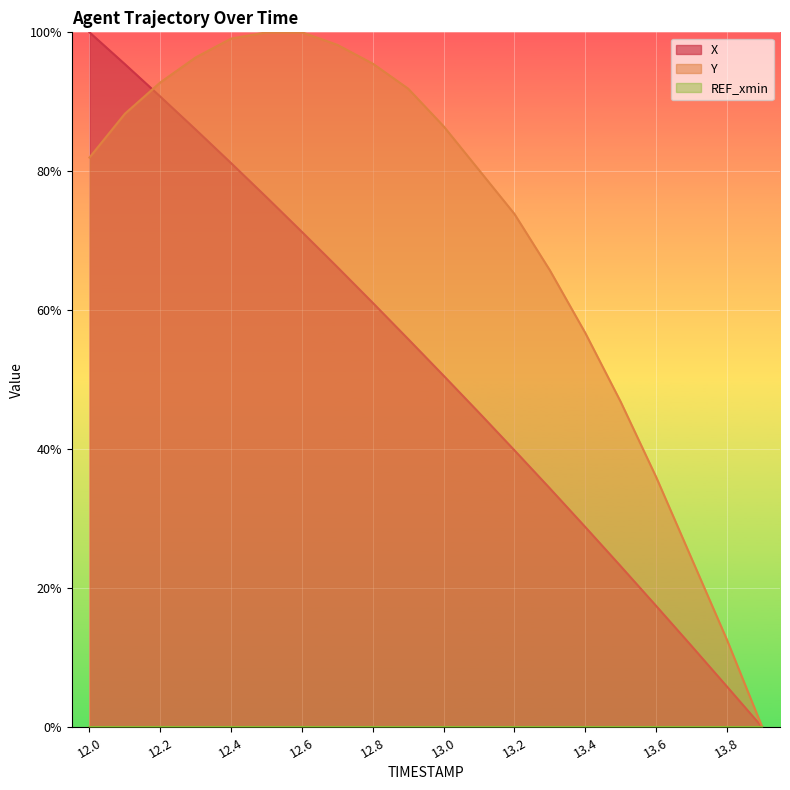

What position from the right is 12.7?

13